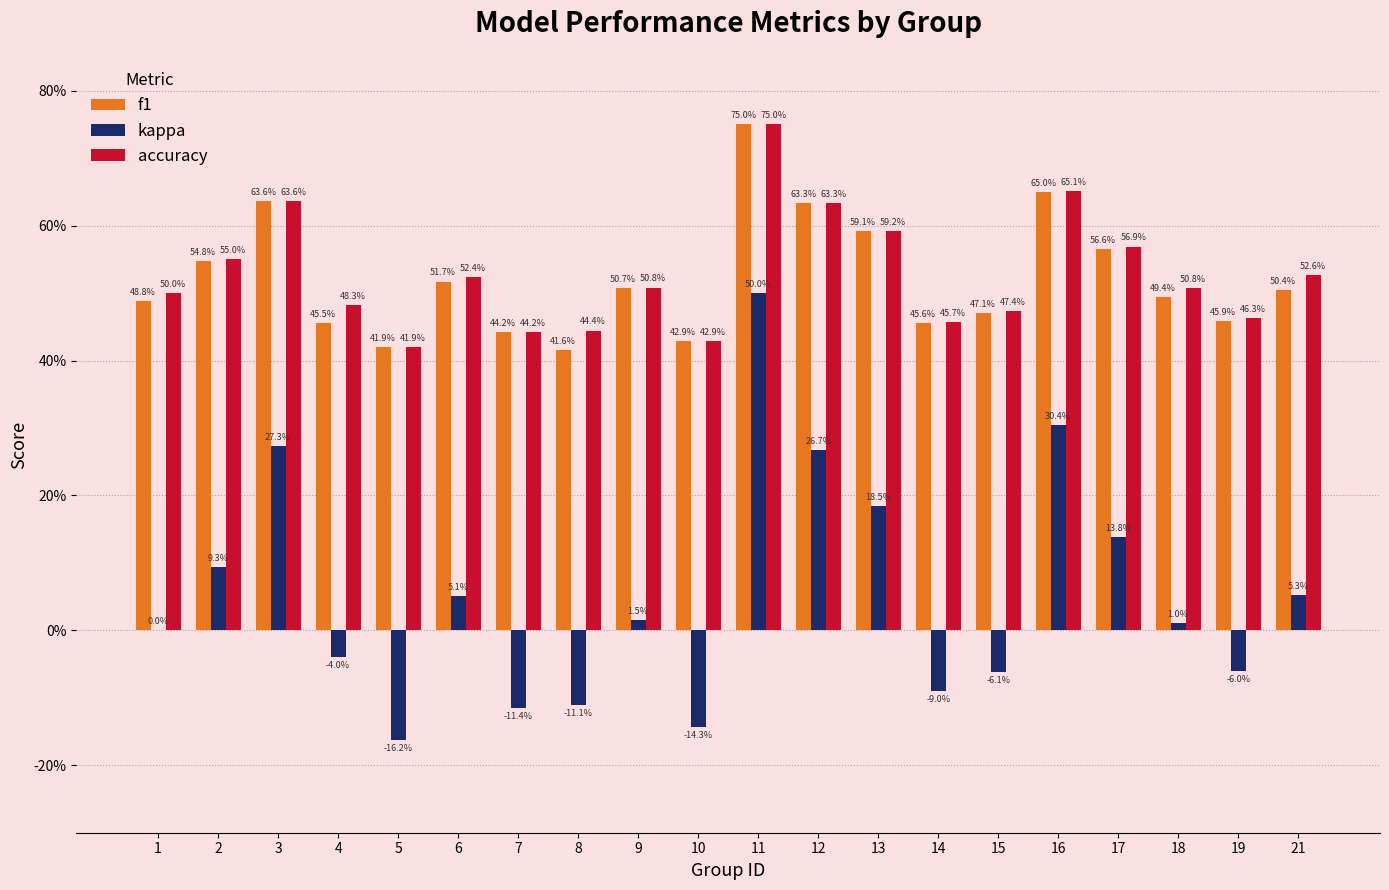

How many accuracy values are between 0 and 1?

20